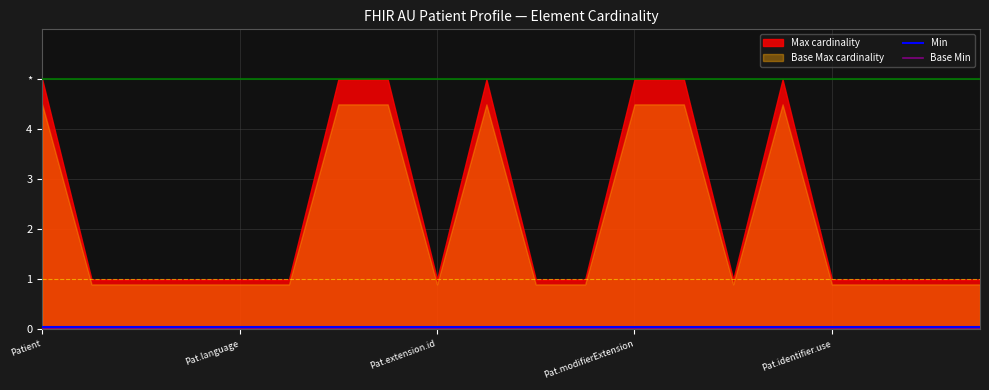

The value of Min at Pat.language is 0.0. True or false?

False